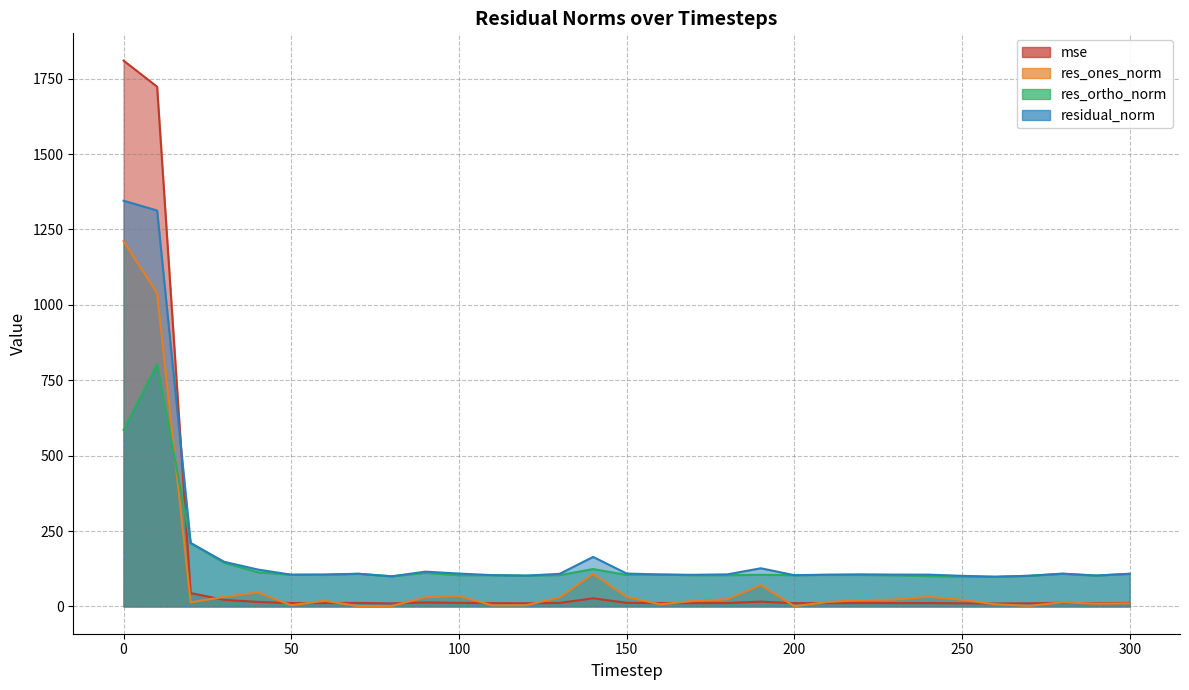

Reading right to left, list all the values displayed in this chart.

mse: 300=11.8	290=10.5	280=11.8	270=10.3	260=9.7	250=10.3	240=11.1	230=11.2	220=11.3	210=11.1	200=10.7	190=16.0	180=11.3	170=11.0	160=11.2	150=11.9	140=27.0	130=11.7	120=10.4	110=10.8	100=11.9	90=13.3	80=10.0	70=11.7	60=11.2	50=11.1	40=15.0	30=21.9	20=44.3	10=1723.4	0=1809.9
res_ones_norm: 300=10.4	290=8.9	280=13.7	270=1.9	260=7.1	250=21.8	240=32.2	230=22.6	220=20.8	210=14.8	200=0.8	190=70.7	180=23.6	170=18.4	160=6.8	150=31.9	140=107.8	130=29.8	120=3.9	110=3.5	100=34.4	90=30.2	80=1.7	70=1.1	60=18.6	50=4.0	40=46.4	30=31.4	20=13.8	10=1038.8	0=1211.2
res_ortho_norm: 300=107.9	290=102.1	280=108.0	270=101.6	260=98.2	250=99.1	240=100.4	230=103.2	220=104.3	210=104.4	200=103.7	190=104.9	180=103.6	170=103.3	160=105.6	150=104.4	140=123.9	130=103.9	120=102.0	110=103.7	100=103.4	90=111.4	80=99.8	70=108.3	60=104.4	50=105.1	40=113.3	30=144.6	20=210.0	10=802.7	0=585.4
residual_norm: 300=108.4	290=102.5	280=108.9	270=101.7	260=98.5	250=101.5	240=105.5	230=105.6	220=106.4	210=105.4	200=103.7	190=126.5	180=106.3	170=104.9	160=105.8	150=109.2	140=164.2	130=108.1	120=102.1	110=103.8	100=108.9	90=115.4	80=99.9	70=108.3	60=106.0	50=105.2	40=122.4	30=148.0	20=210.4	10=1312.8	0=1345.3